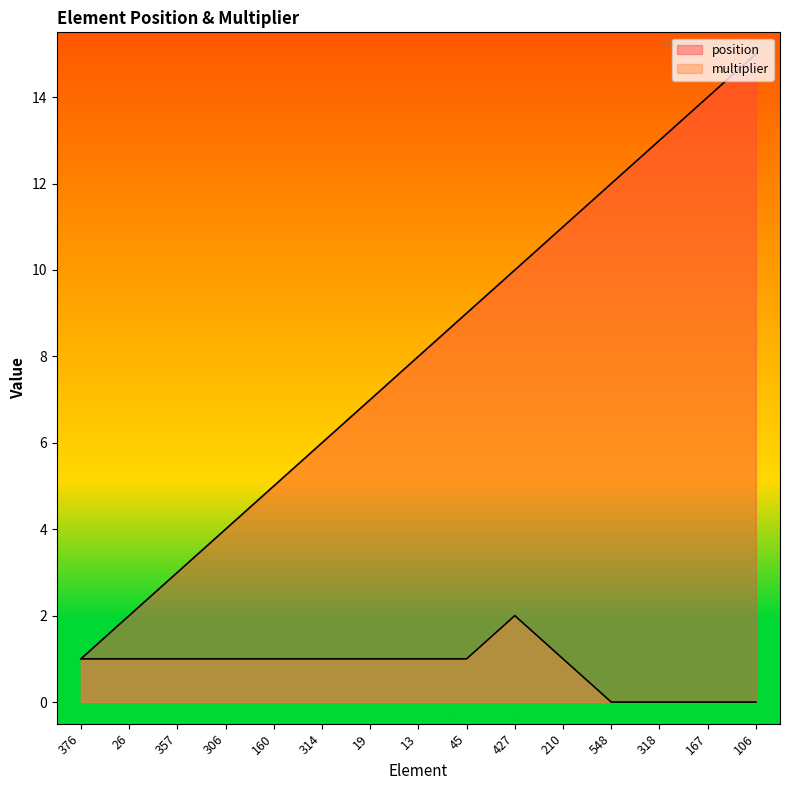

What is the sum of the position values at 167 and 45?

23